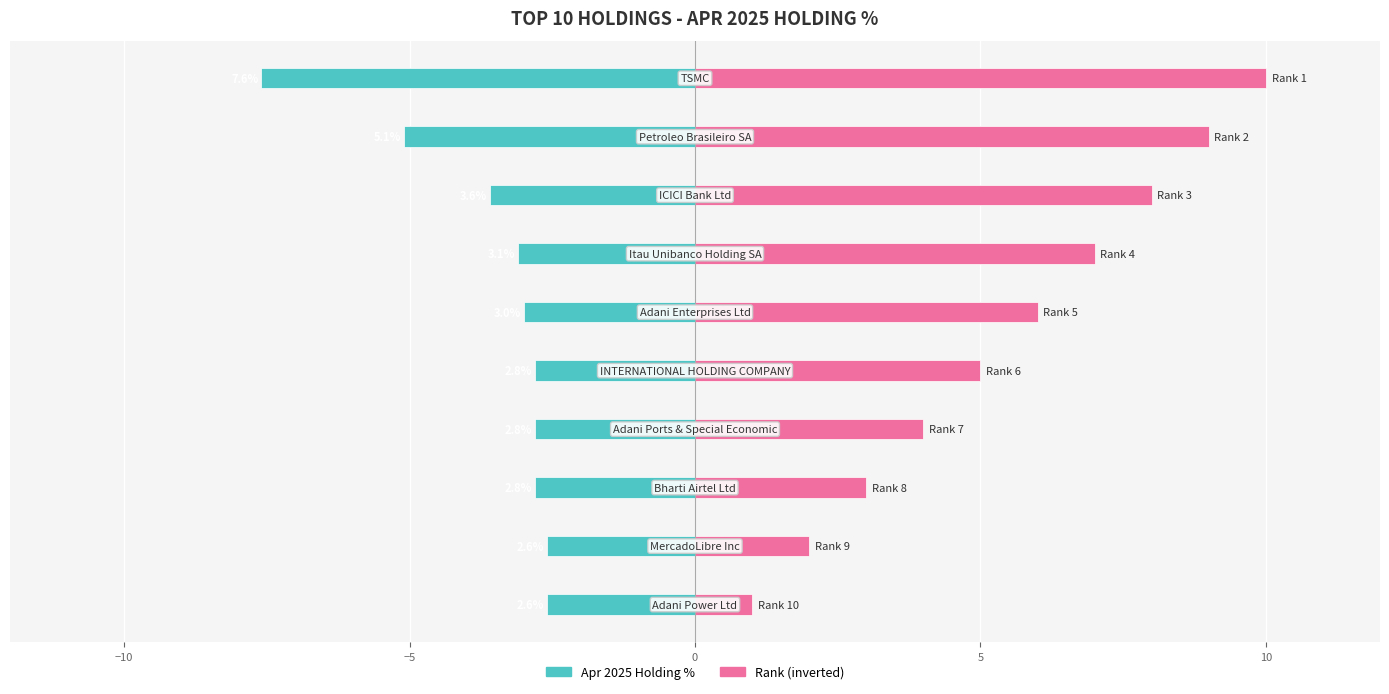

Rank the series by their maximum value, from lowest to highest.

Apr 2025 Holding %, Rank (inverted)